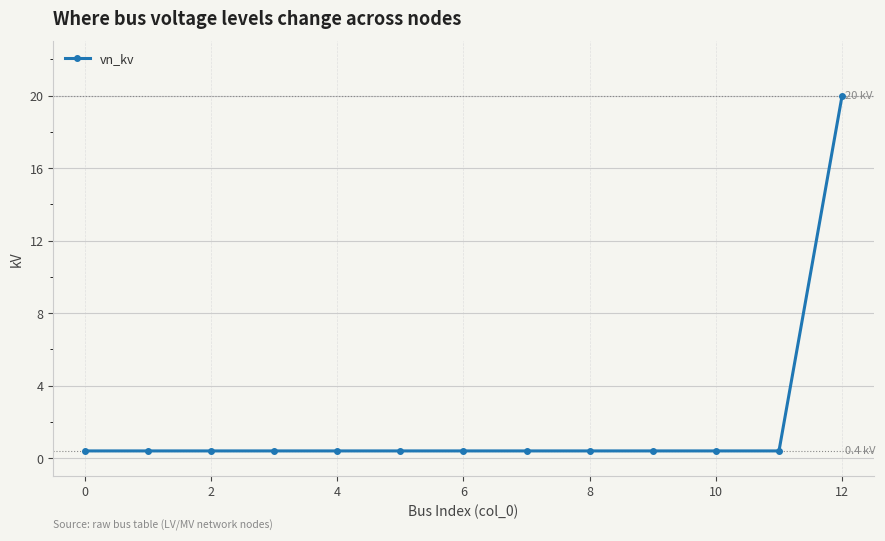

What is the greatest value displayed?

20.0